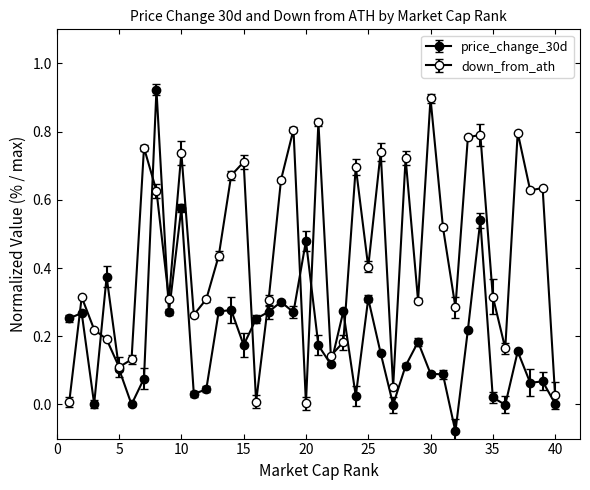

Where is the first local maximum for price_change_30d?

2